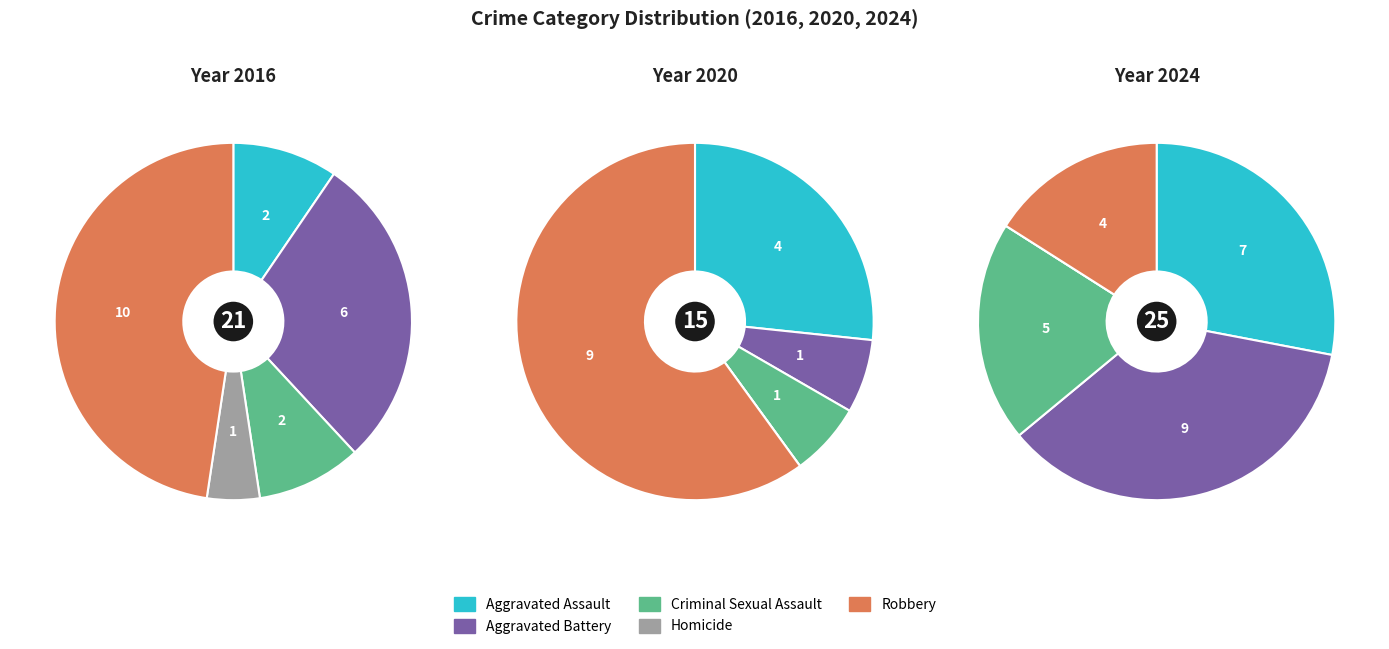

To the nearest percent, what is the difference between the largest and smallest slice percentages?

36%